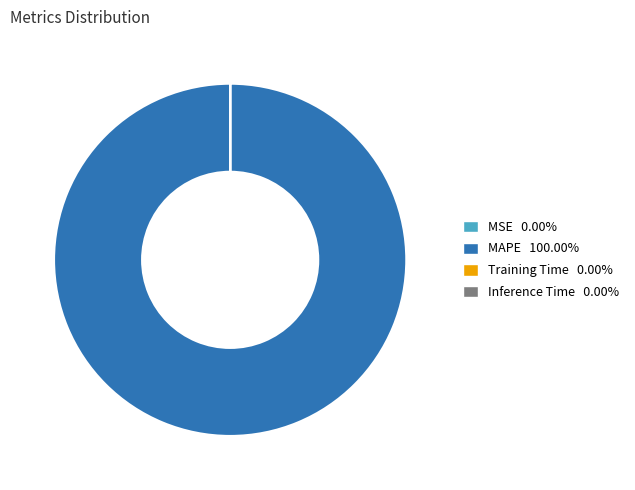

Is there a majority slice in this chart?

Yes